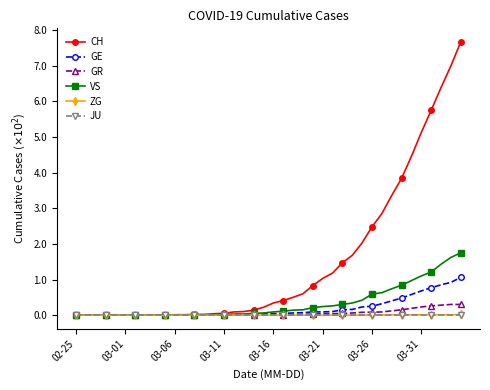

What is the maximum value for GE?

106